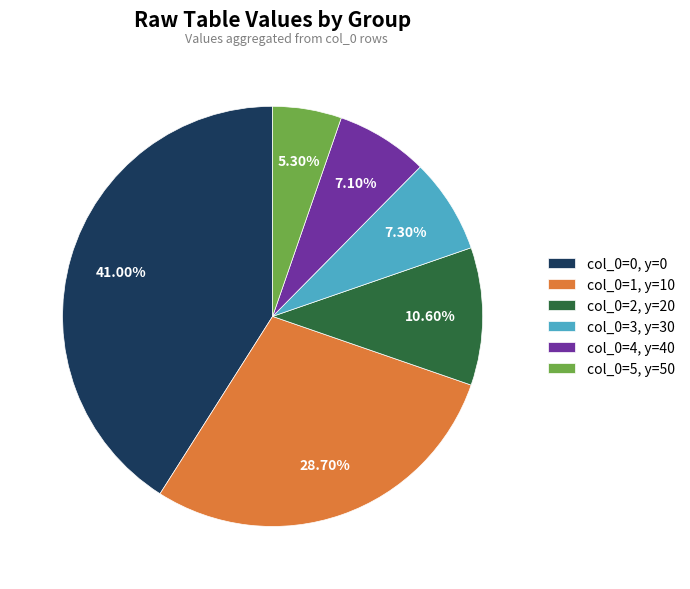

Which category has the smallest portion of the pie?

col_0=5, y=50